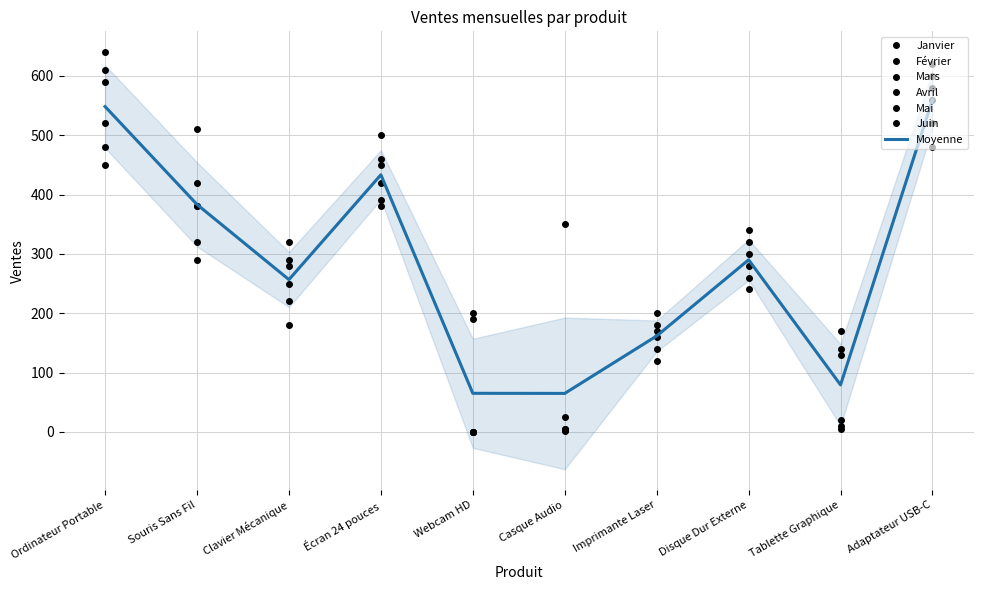

Reading left to right, transcribe all the data shown in this chart.

Janvier: 450	320	180	390	0	5	120	240	20	480
Février: 520	380	220	450	0	2	140	280	10	520
Mars: 480	290	250	420	200	350	160	260	130	560
Avril: 610	420	280	380	0	3	180	300	5	580
Mai: 590	510	320	460	0	25	200	320	170	600
Juin: 640	380	290	500	190	4	170	340	140	620